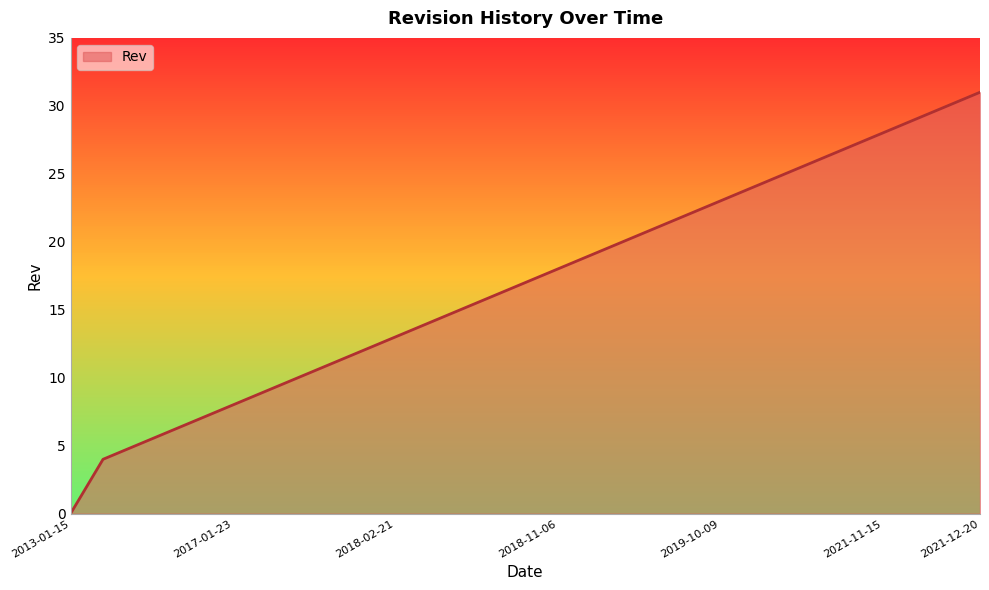

How many values exceed 17?

14